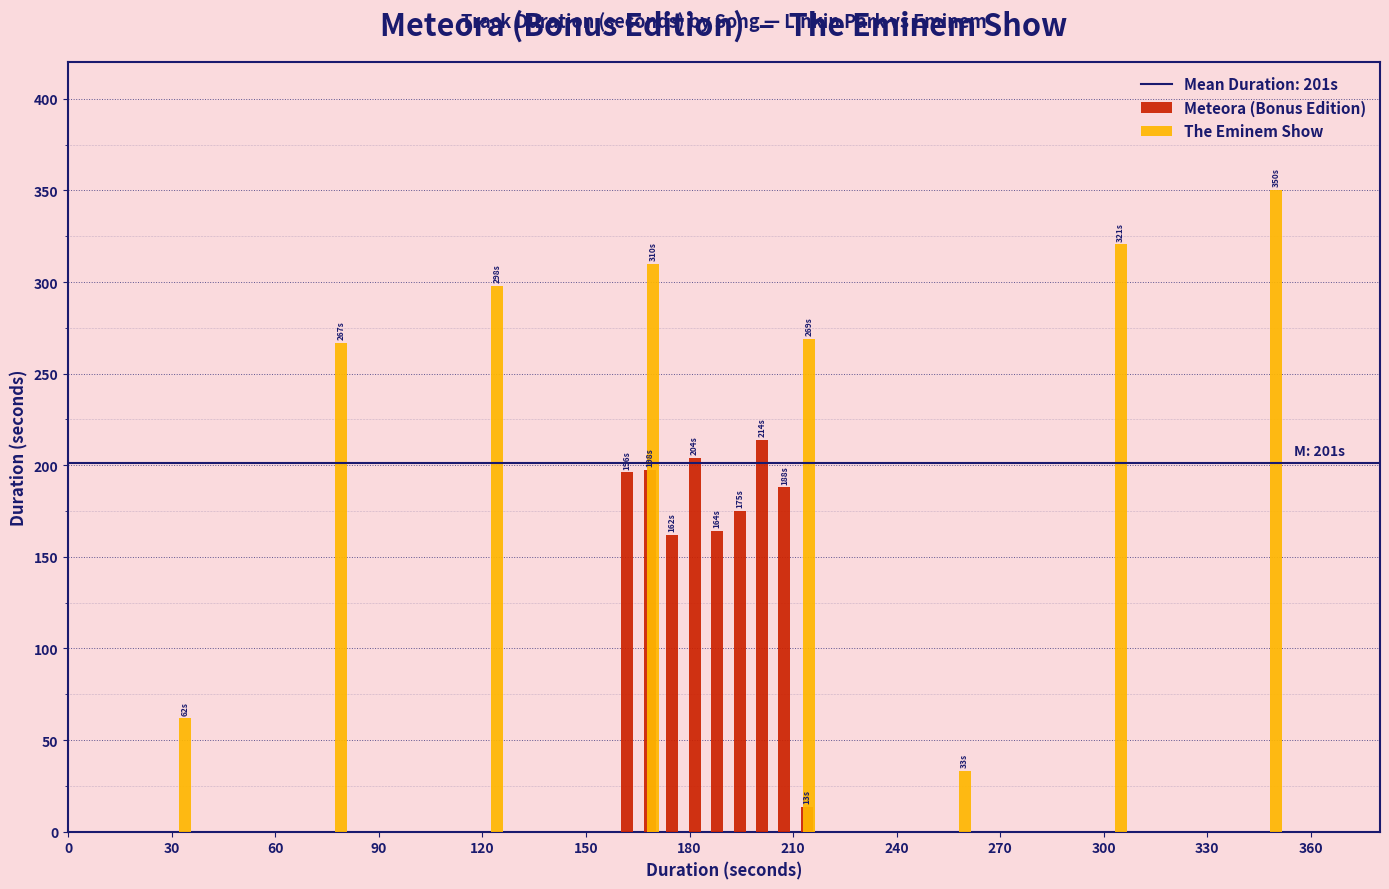

Where is the data nearest to the value 113?

60